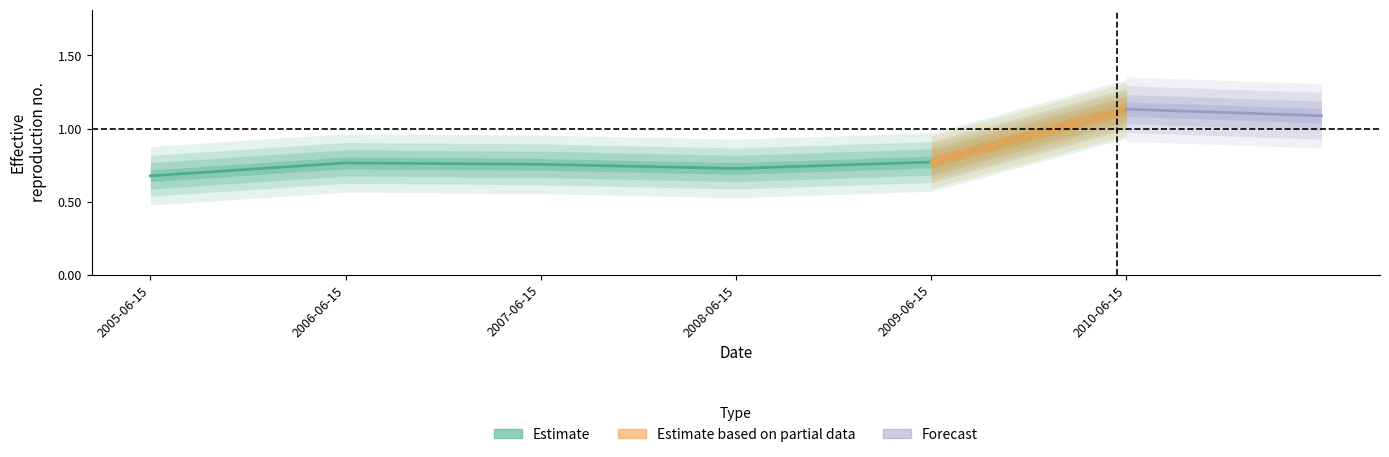

How many values are between 0 and 1?

5